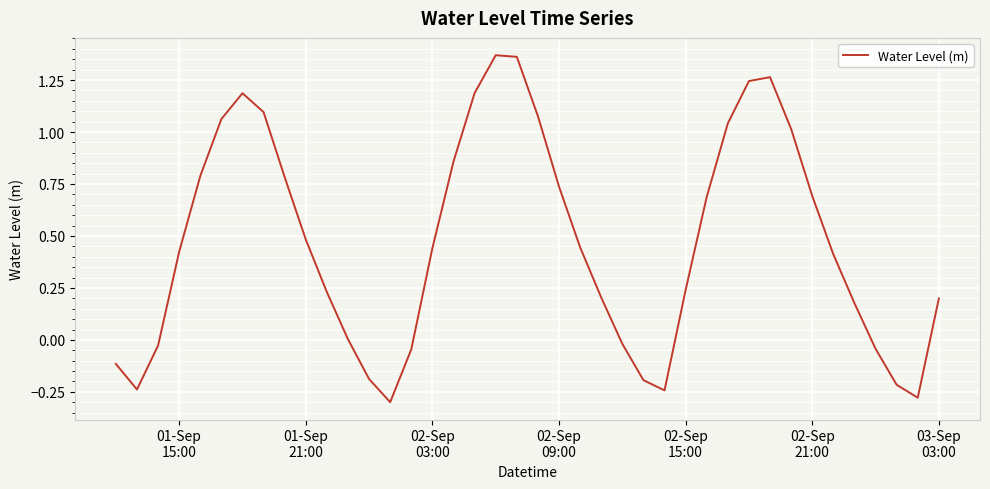

What is the difference between the maximum and minimum values?

1.7